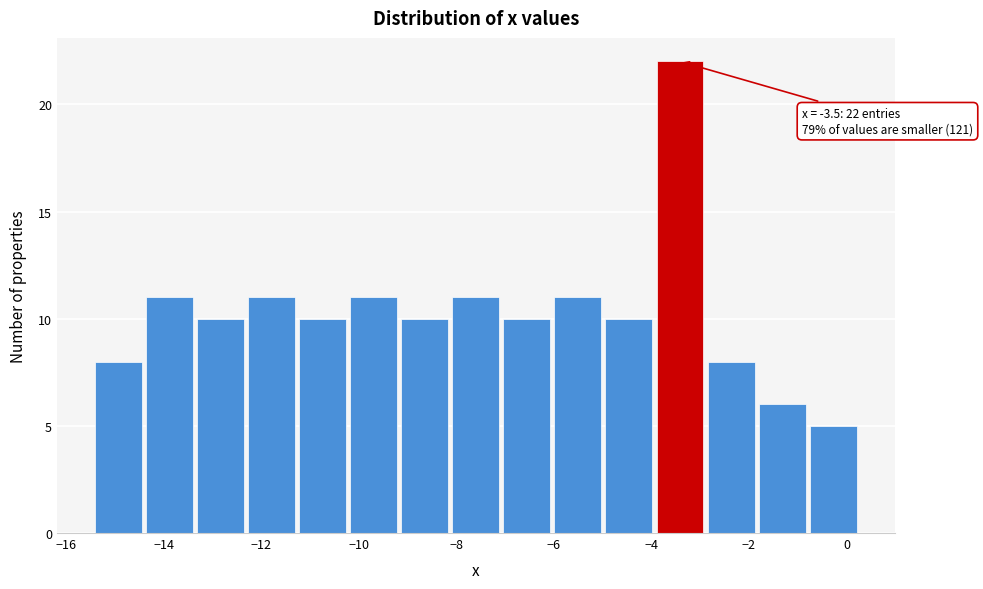

Which range on the x-axis has the tallest bar?

-4.0 to -2.8